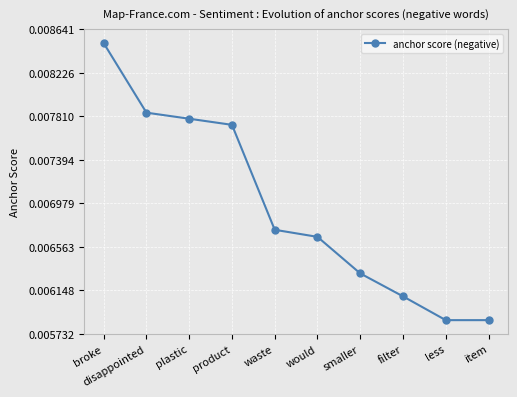

True or false: the data has more than 2 interior local peaks.

False